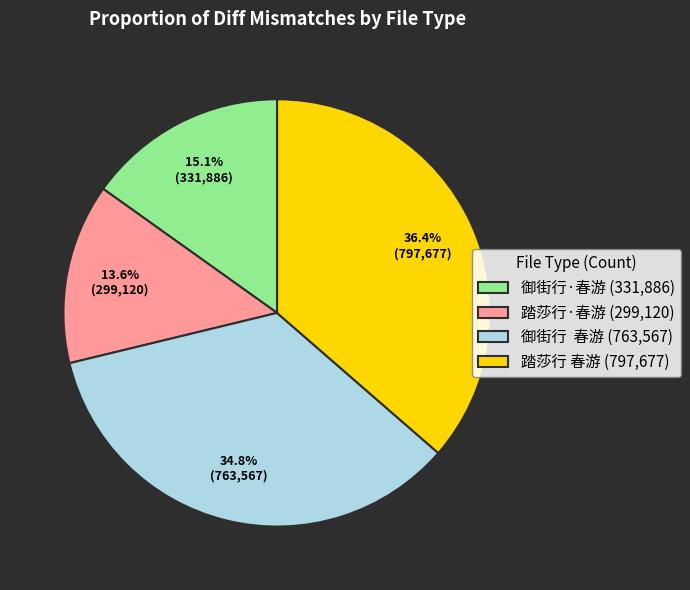

What is the largest slice in the pie chart?

踏莎行 春游